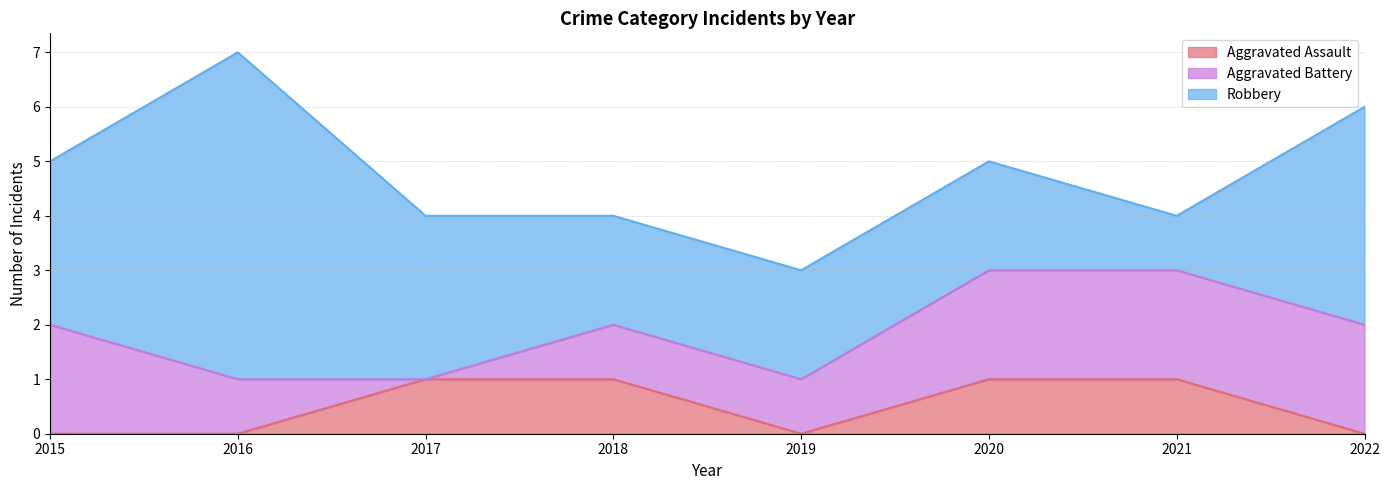

What is the average value of the Robbery series?

3